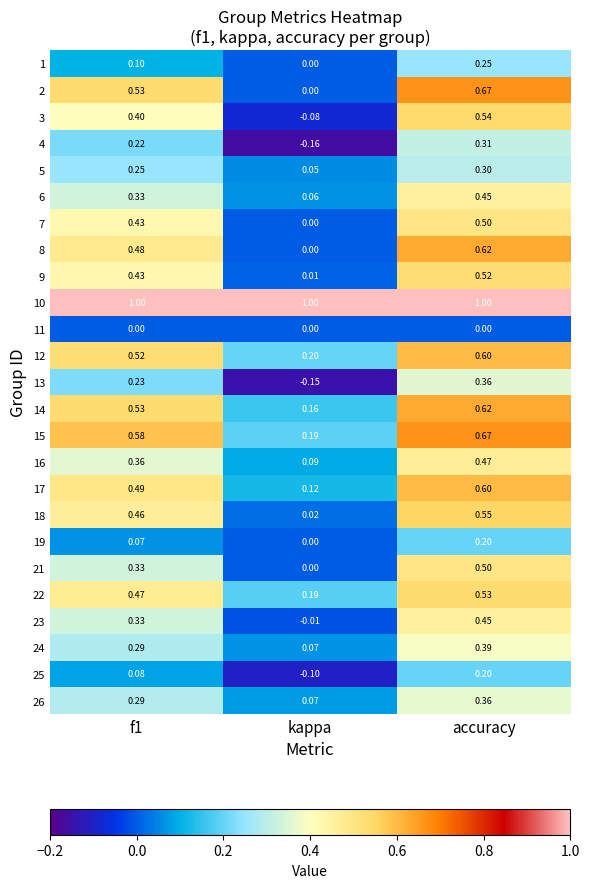

Where is 1 nearest to the value 0?

kappa